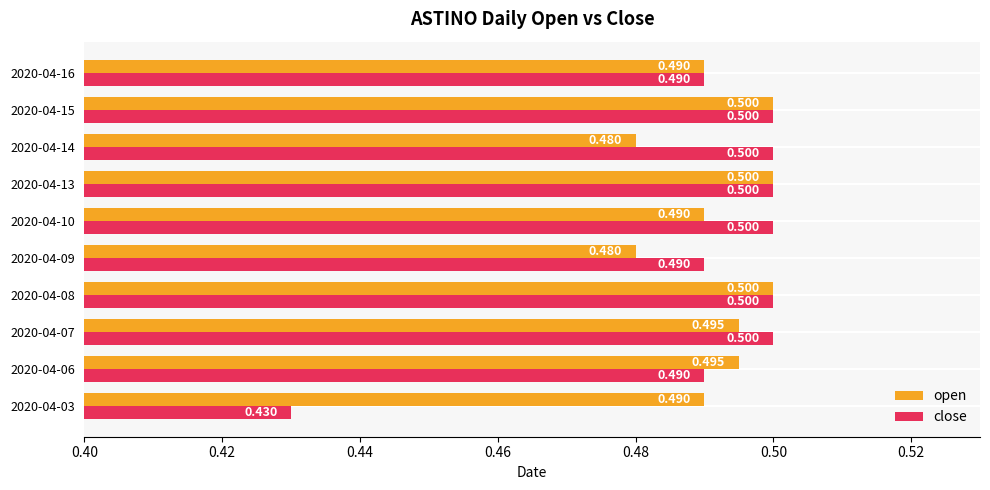

List the series in order of their overall mean, highest first.

open, close